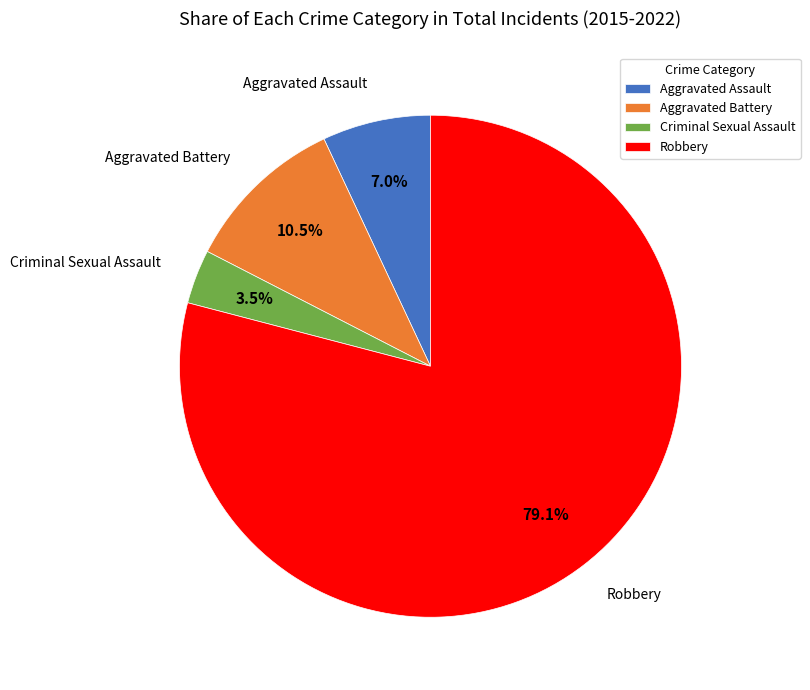

To the nearest percent, what is the average slice percentage?

25%